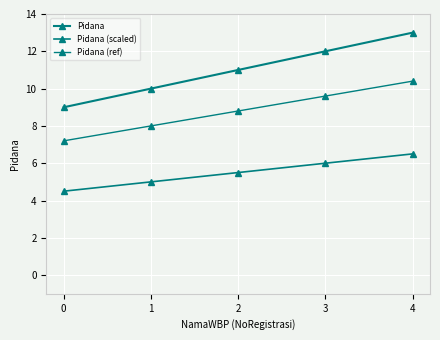

What is the difference between the maximum and minimum values in the Pidana (ref) series?

3.2